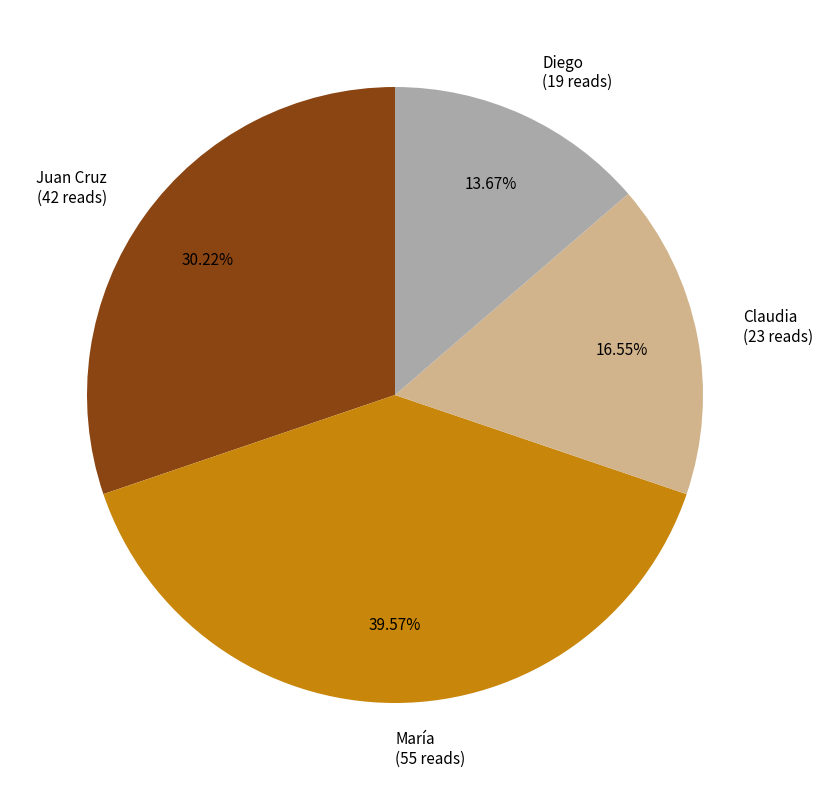

What is the smallest slice in the pie chart?

Diego